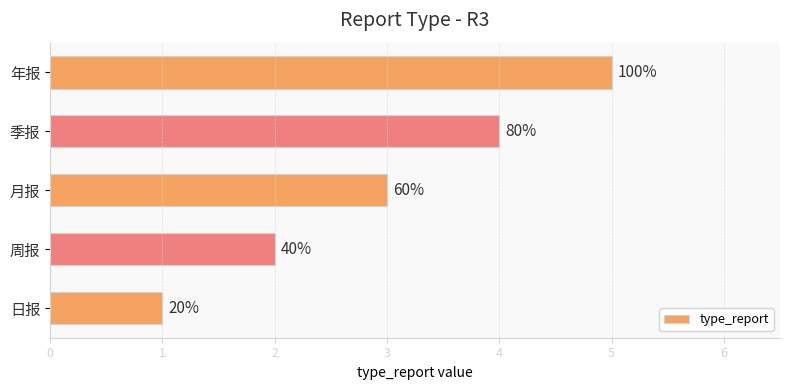

What is the difference between the maximum and minimum values?

4